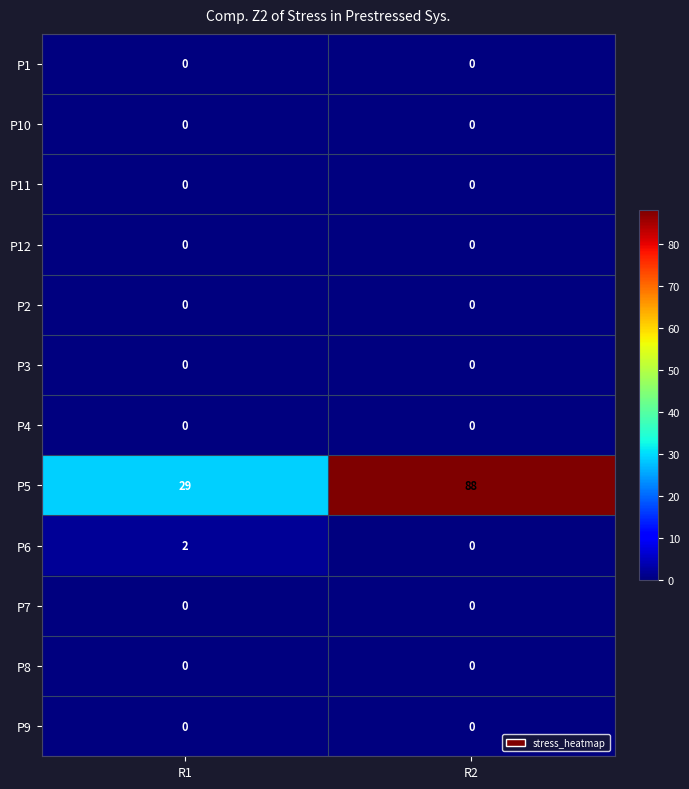

List the labels in order of P5 value, largest first.

R2, R1